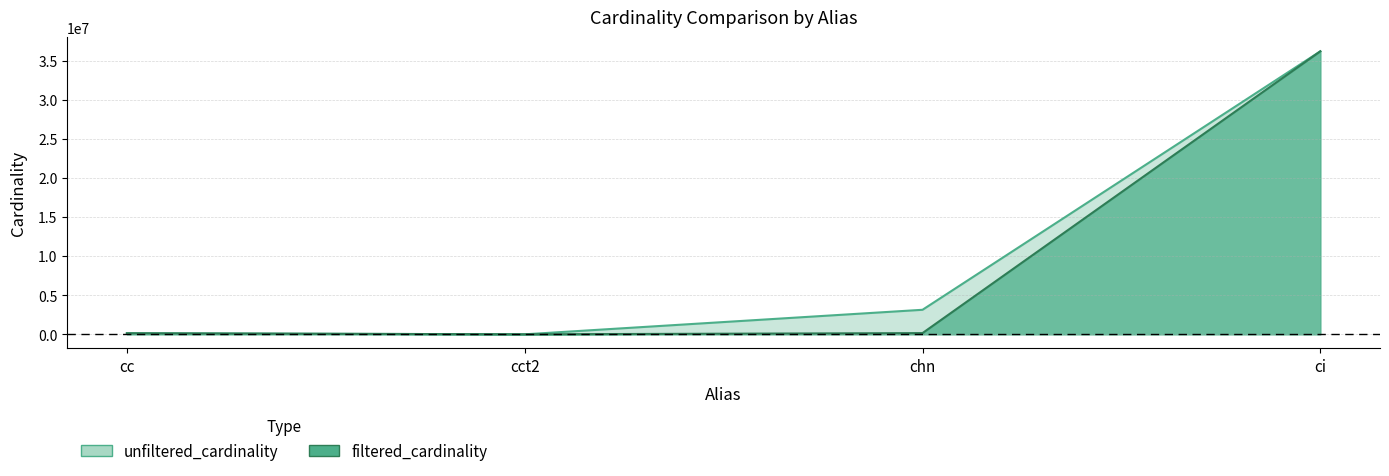

Is the value of filtered_cardinality at ci greater than the value of unfiltered_cardinality at cct2?

Yes